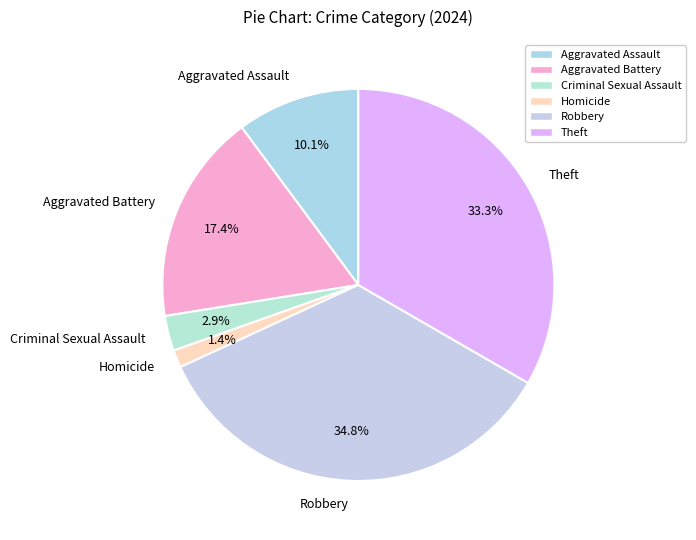

Which category has the smallest portion of the pie?

Homicide